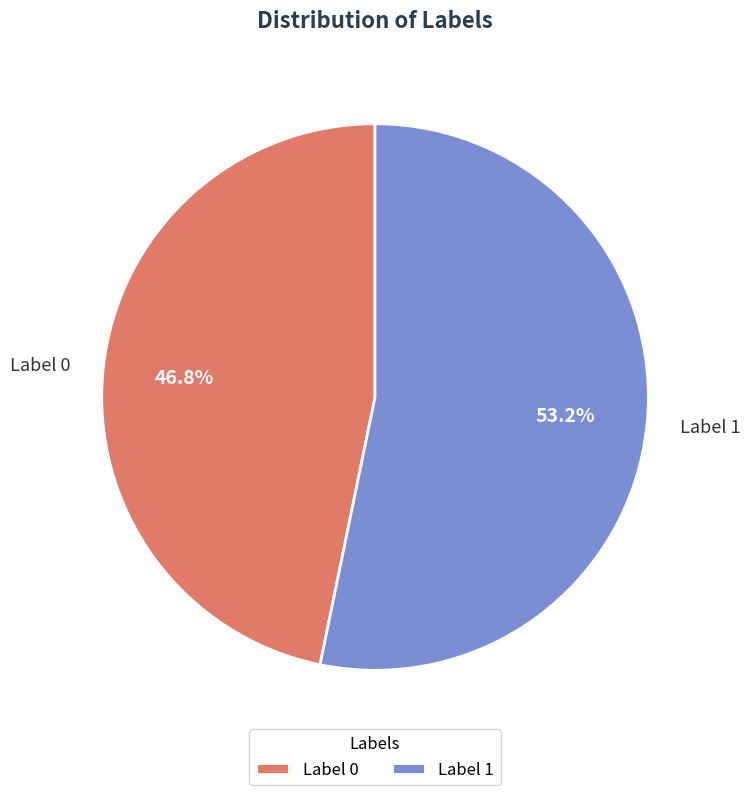

Which slice is the smallest?

Label 0